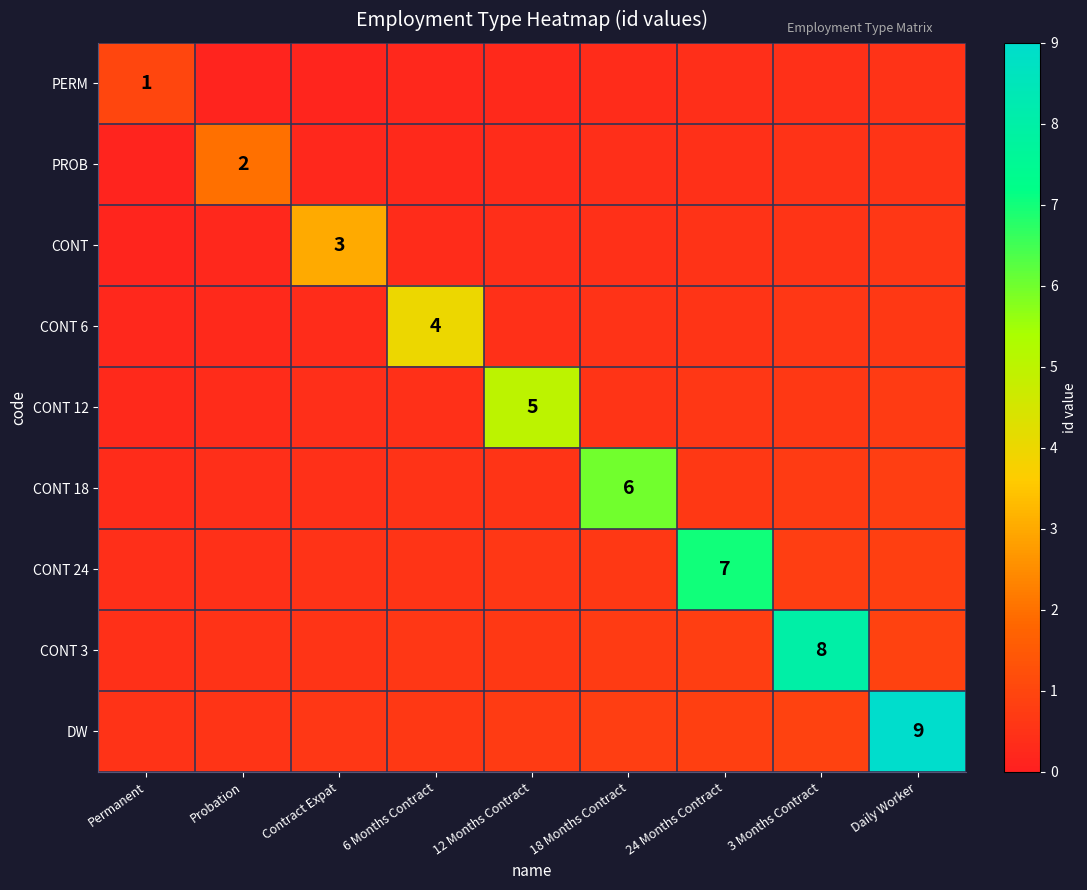

What is the sum of all CONT values?

6.2